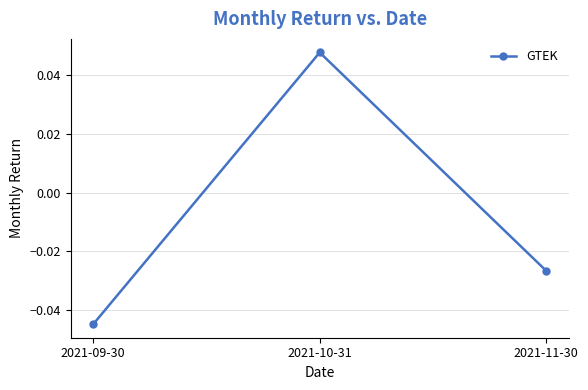

How many categories are shown in the chart?

3